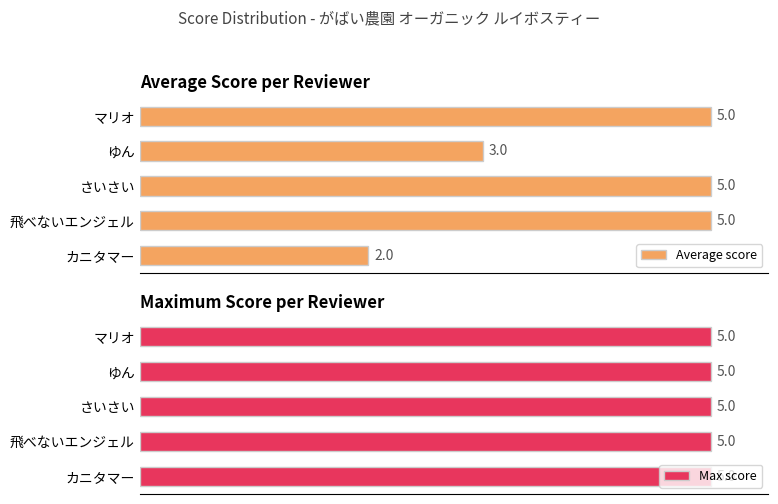

Rank the categories by Average score value from lowest to highest.

カニタマー, ゆん, 飛べないエンジェル, さいさい, マリオ